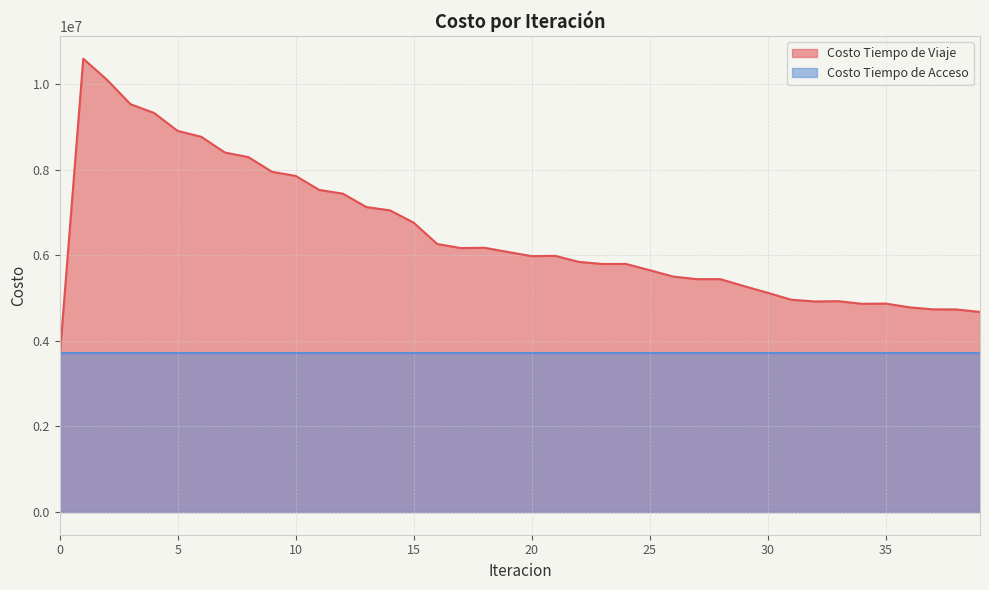

What is the greatest value displayed?

10589301.4